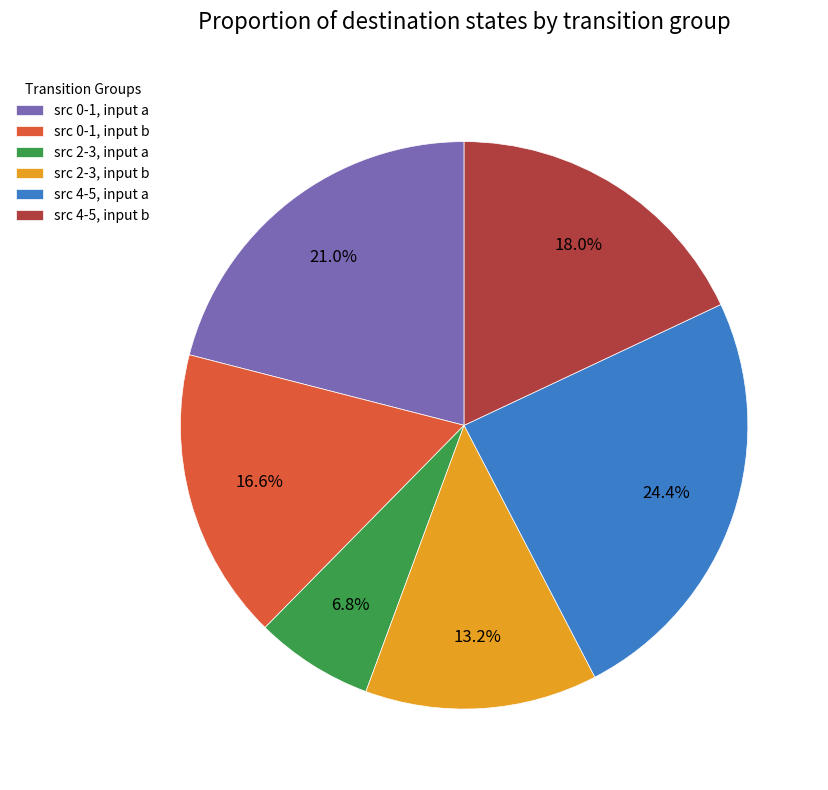

Which has a higher value, src 4-5, input a or src 4-5, input b?

src 4-5, input a